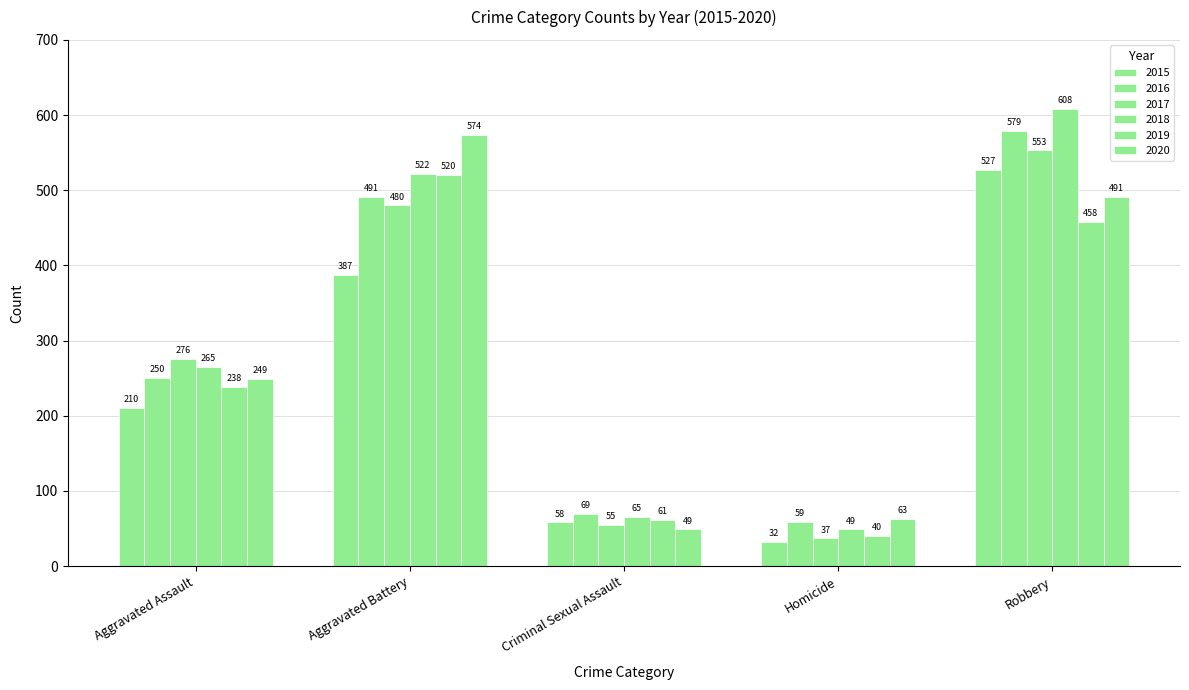

The value of 2016 at Homicide is 59. True or false?

True